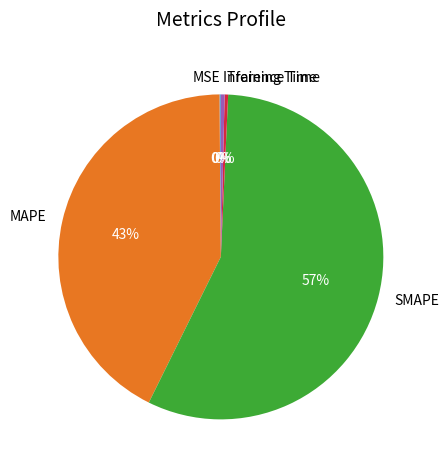

Combined, do Training Time and MAPE account for over 50%?

No